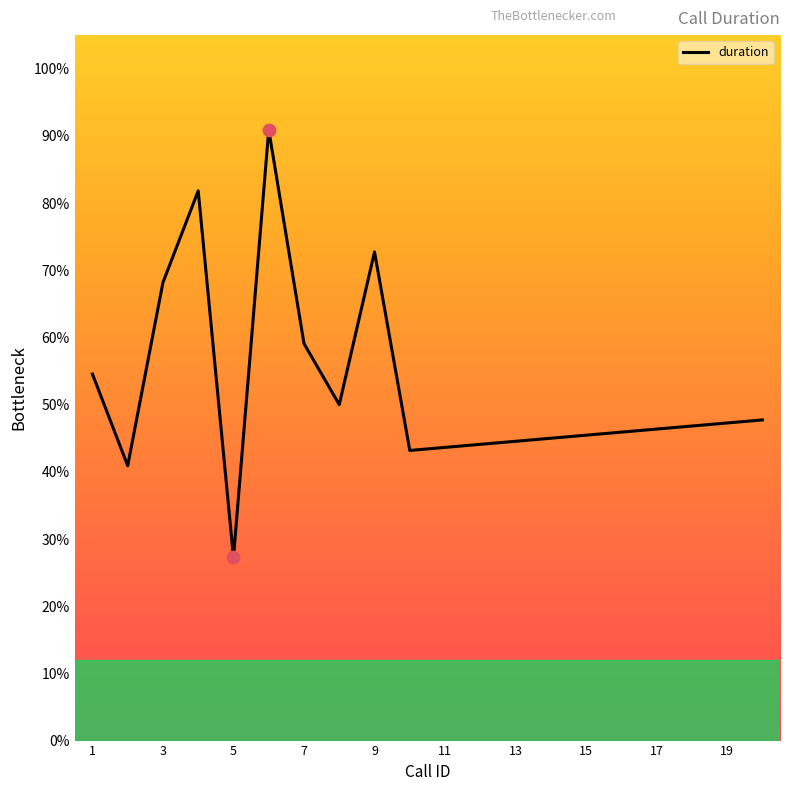

What is the minimum value shown in the chart?

27.3